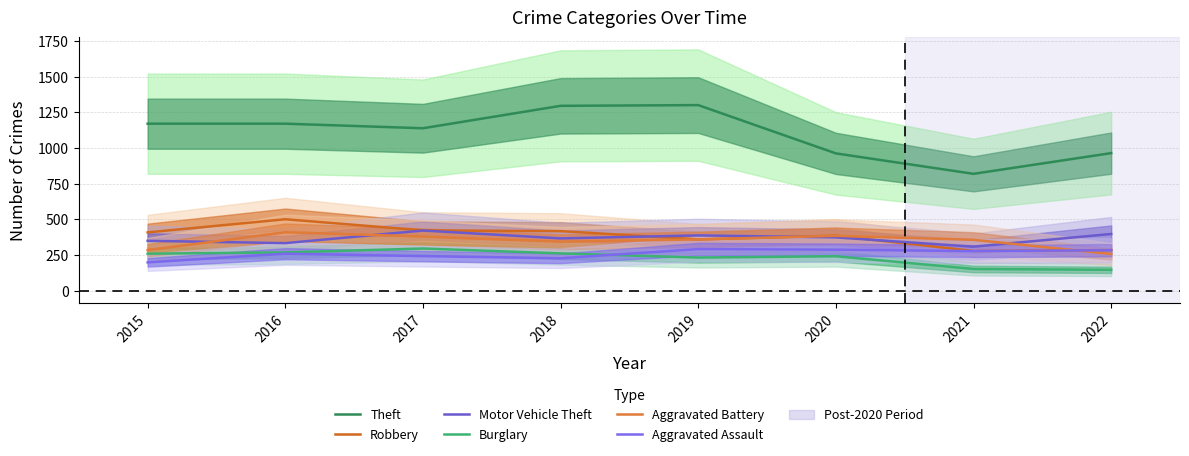

Reading left to right, list all the values displayed in this chart.

Theft: 1170	1170	1138	1295	1300	962	819	964
Robbery: 409	501	423	418	360	386	279	285
Motor Vehicle Theft: 350	334	422	367	388	374	309	398
Burglary: 260	269	296	262	233	242	153	147
Aggravated Battery: 285	410	380	344	360	385	357	258
Aggravated Assault: 199	260	243	228	292	288	278	284